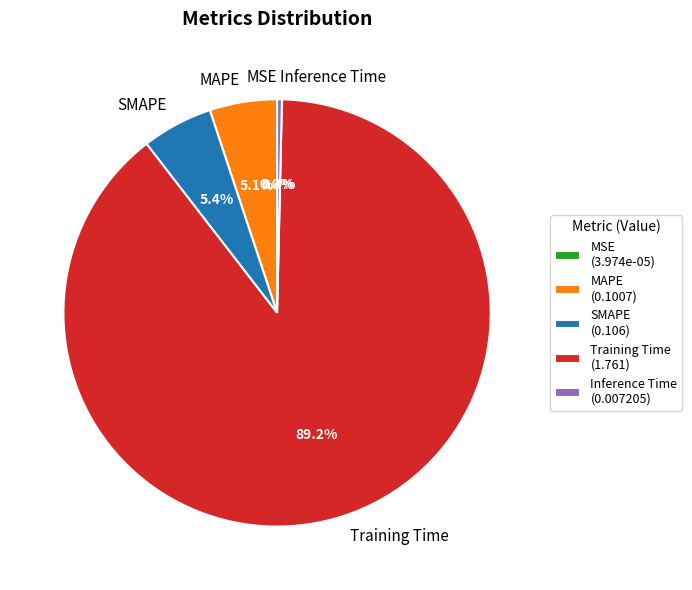

Combined, do Inference Time and SMAPE account for over 50%?

No